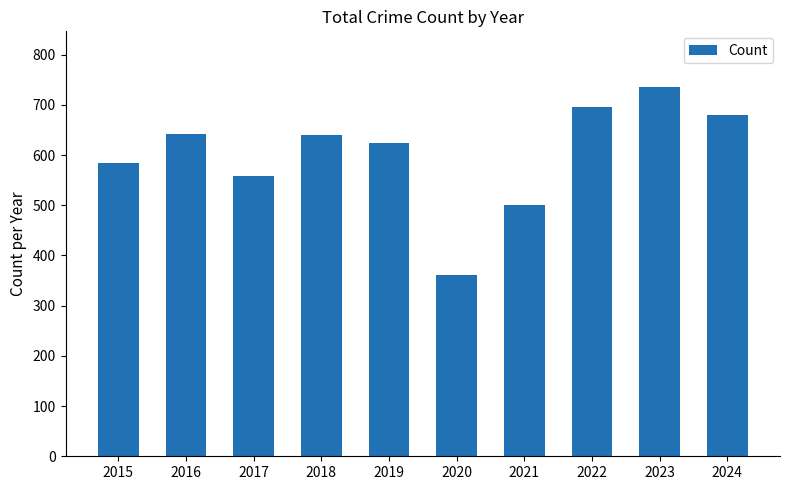

What is the average value?

602